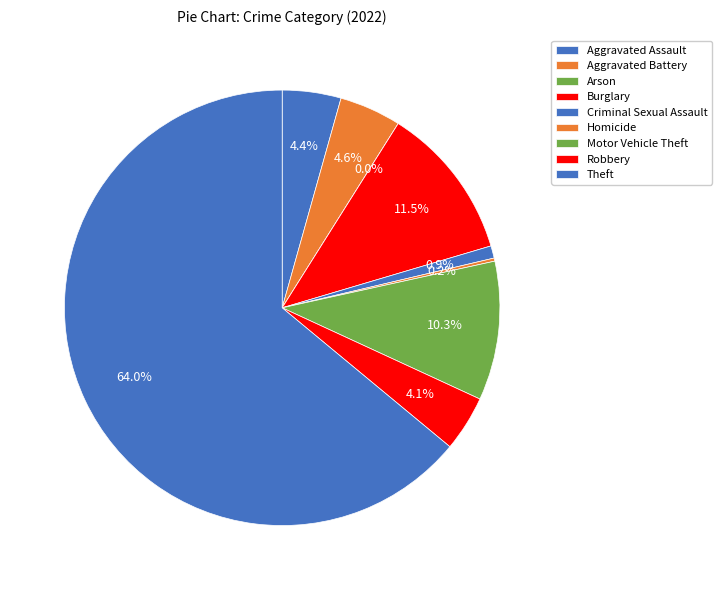

Does Criminal Sexual Assault account for over 50% of the chart?

No